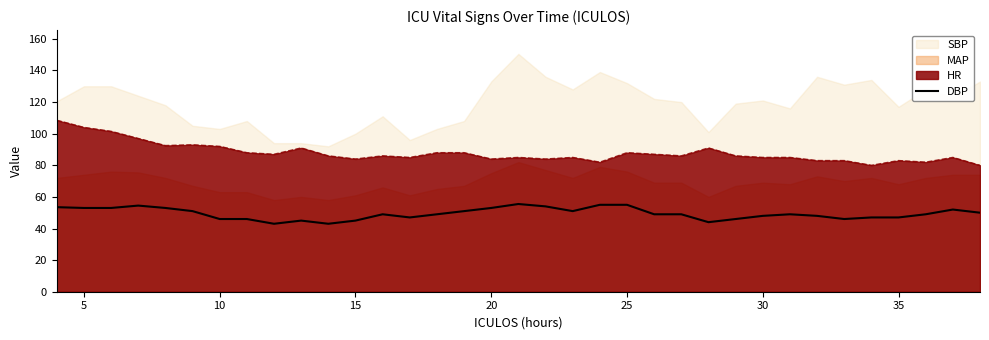

How many points are higher than both their immediate neighbors (excluding endpoints)?

6